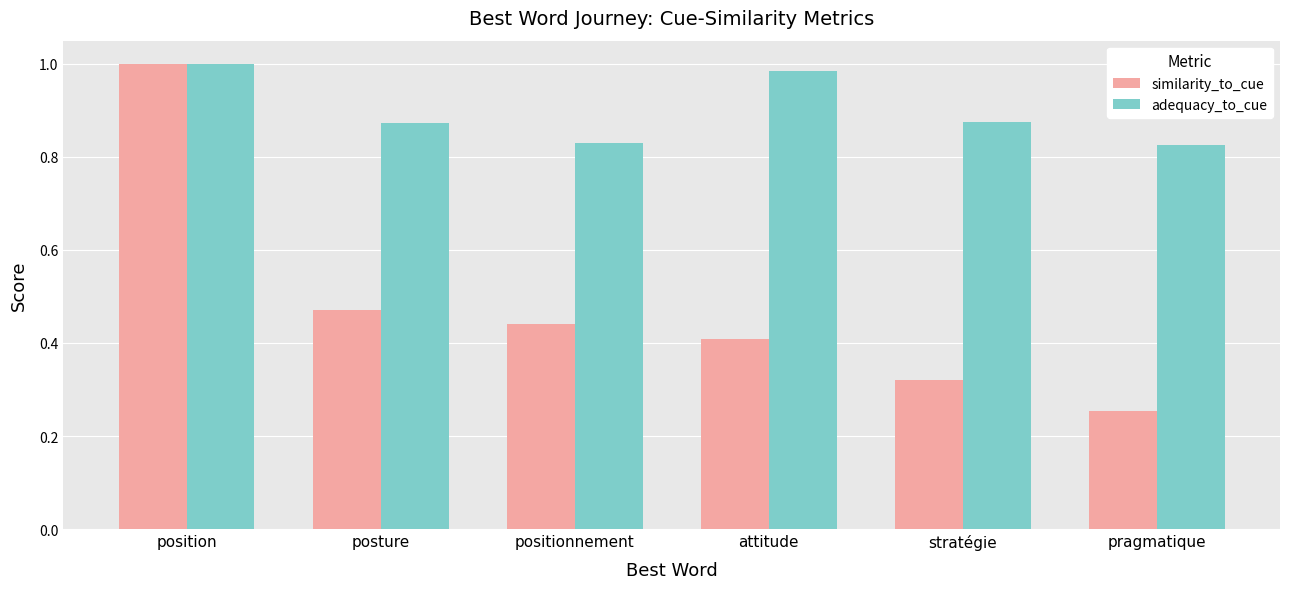

What are all the series names shown in the legend?

similarity_to_cue, adequacy_to_cue